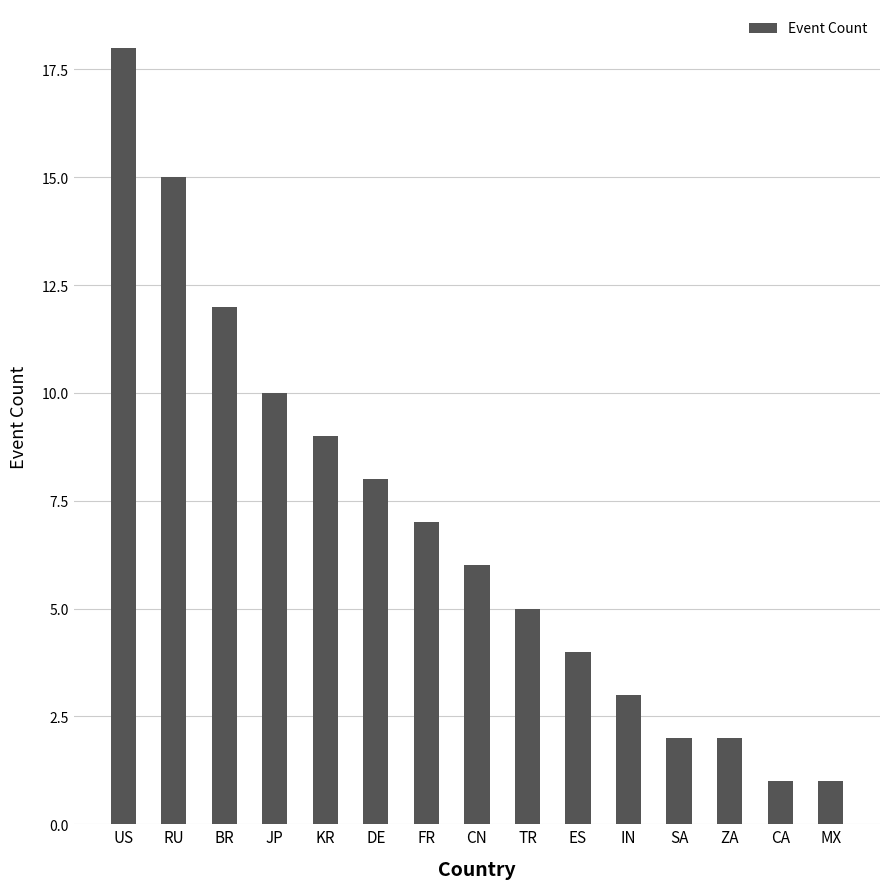

What is the ratio of the value at CA to the value at IN?

0.3